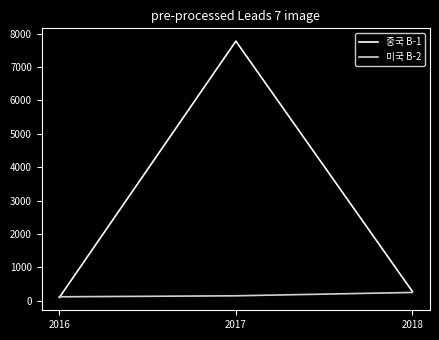

Which series changed the most between 2017 and 2018?

중국 B-1